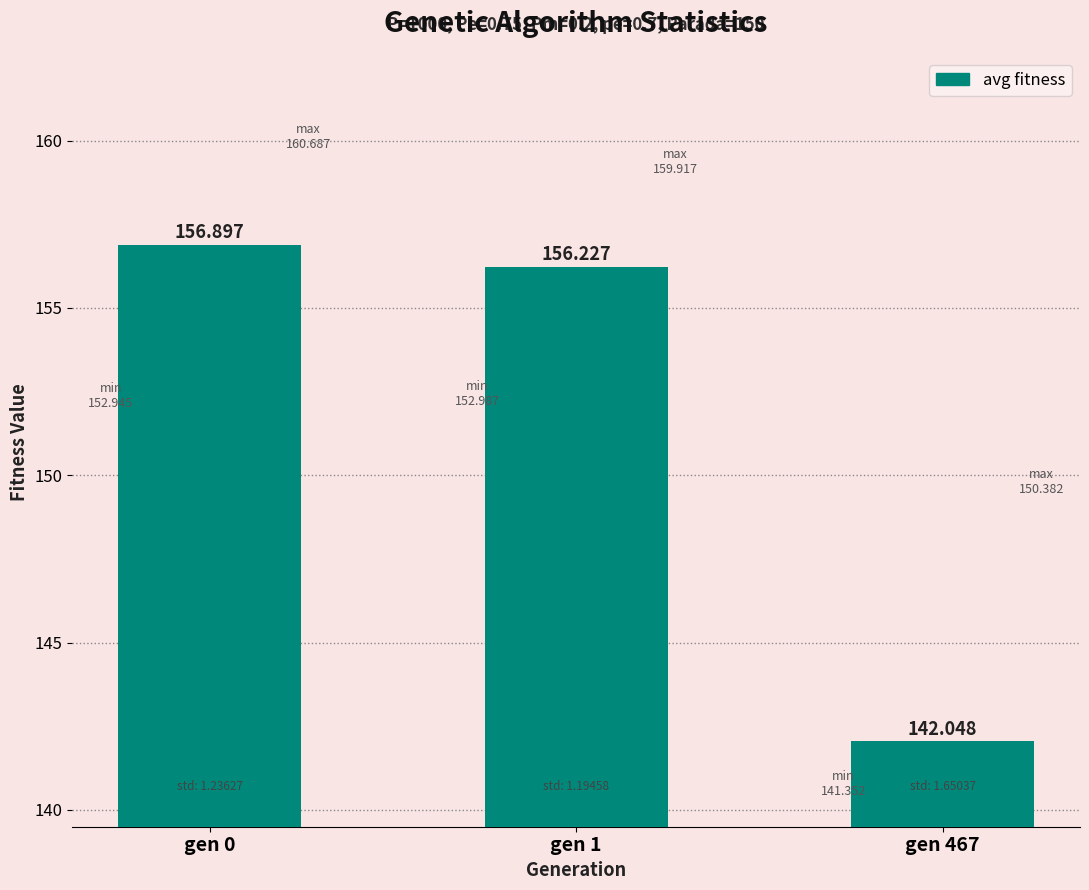

Reading left to right, transcribe all the data shown in this chart.

156.9	156.2	142.0